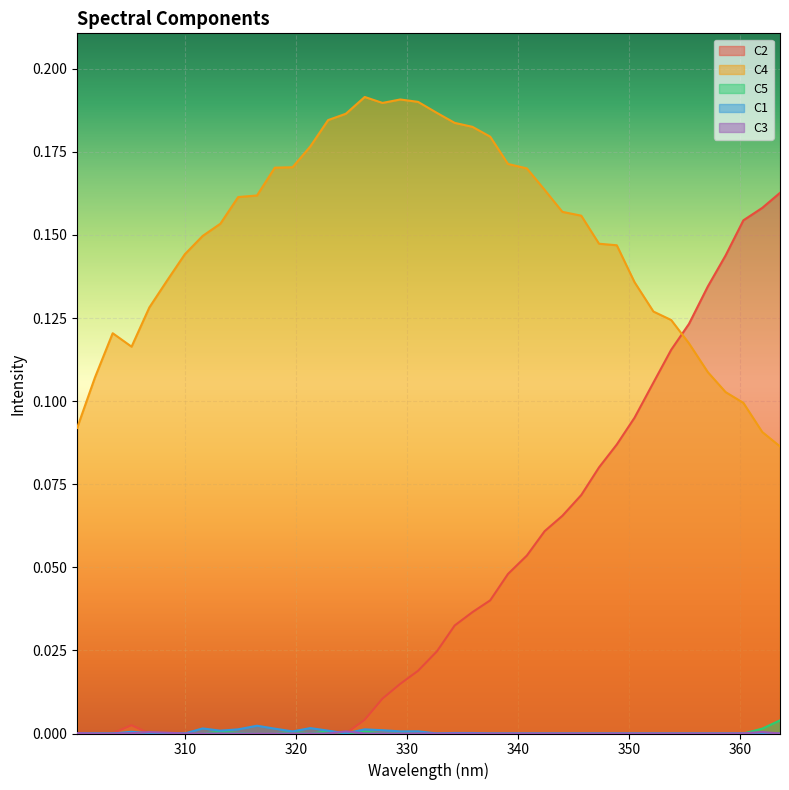

At which label does C5 reach its minimum?

300.3